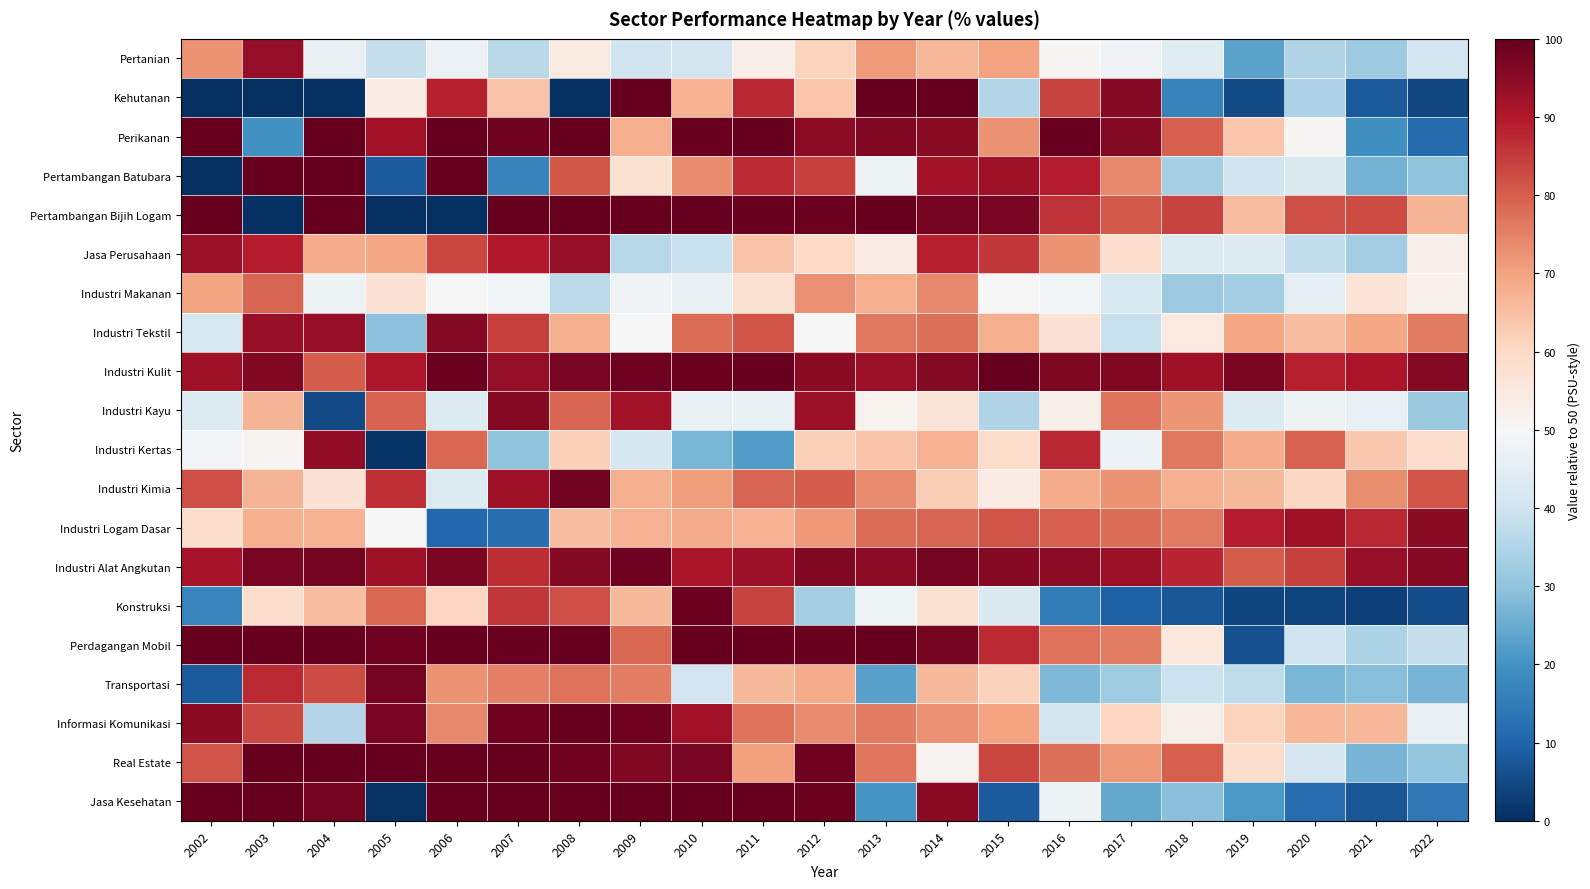

What is the total value across all series at 2017?

271.0